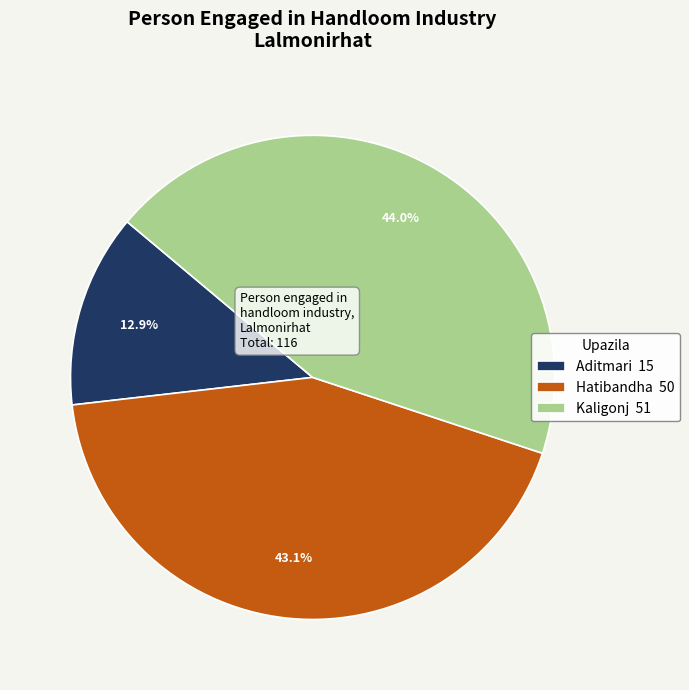

To the nearest percent, what is the difference between the largest and smallest slice percentages?

31%